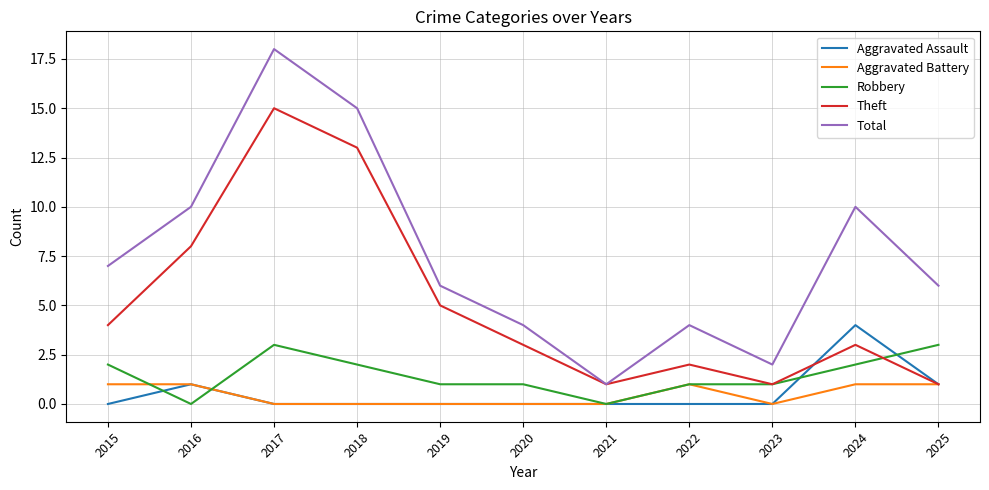

Does the chart have visible grid lines?

Yes